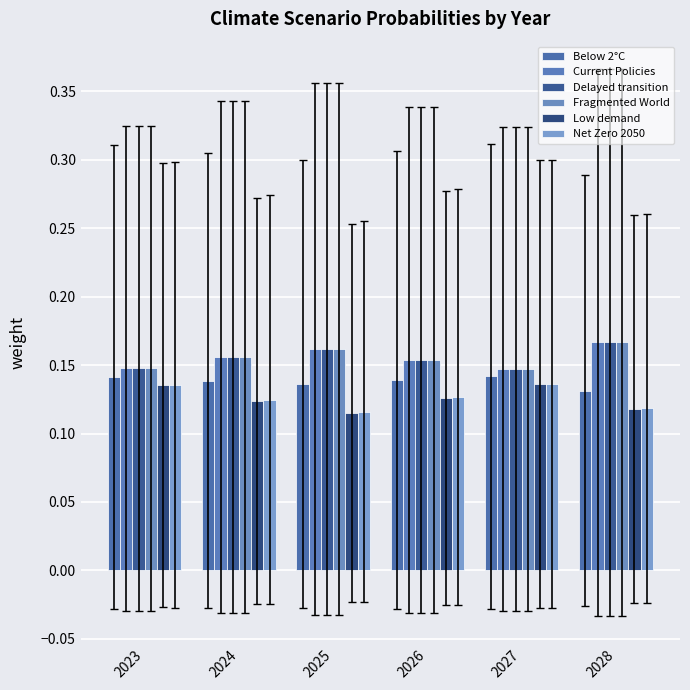

List the labels in order of Low demand value, smallest first.

2025, 2028, 2024, 2026, 2023, 2027